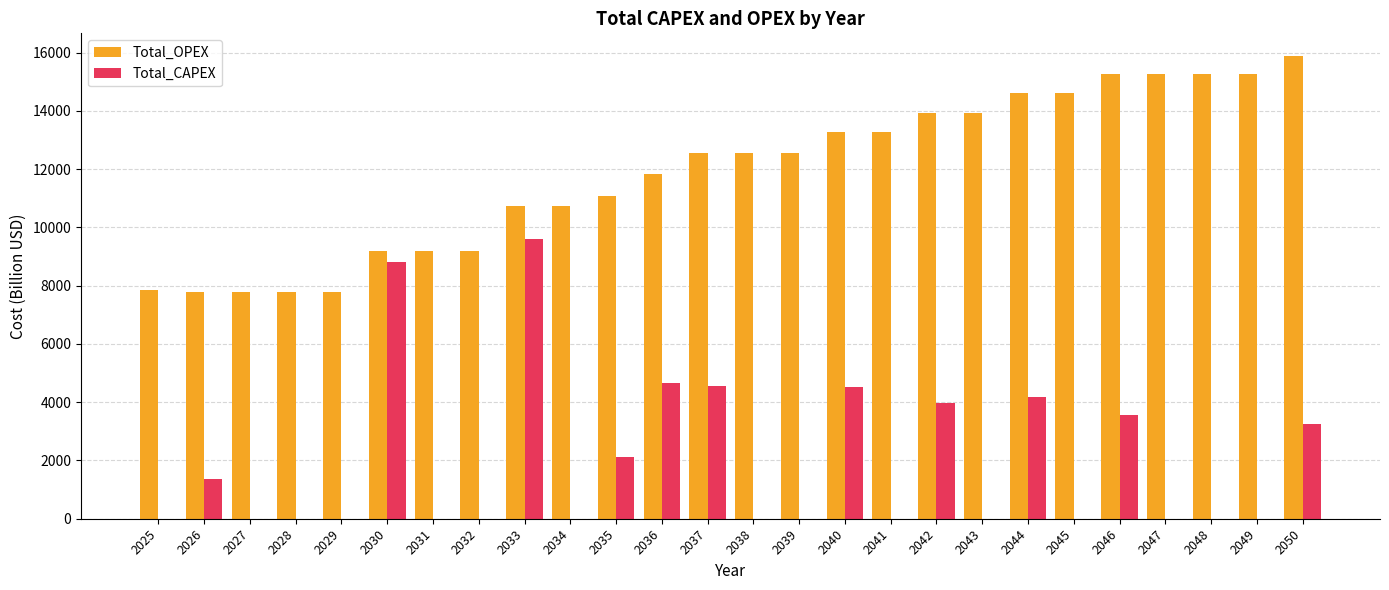

Is the value of Total_OPEX at 2034 greater than the value of Total_CAPEX at 2036?

Yes